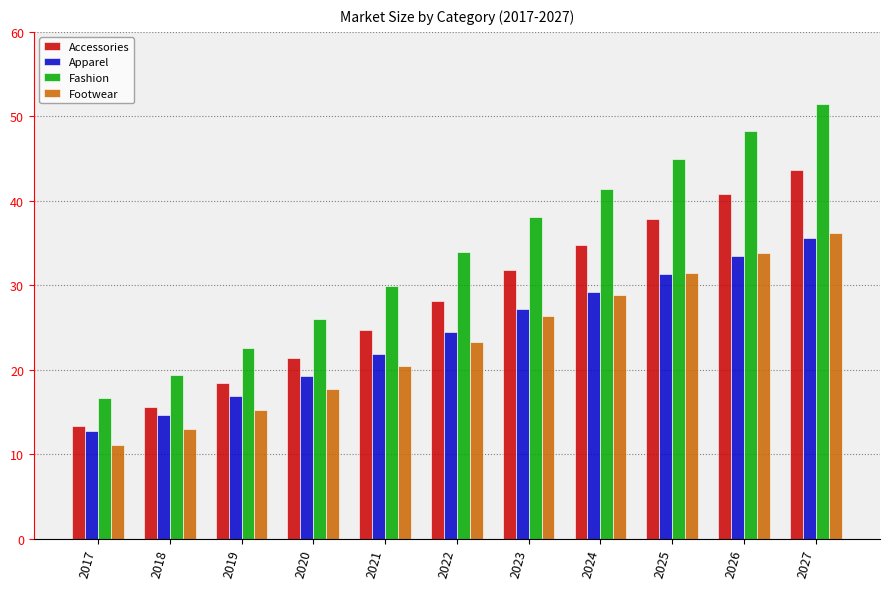

How many data points in Apparel are above 24?

6